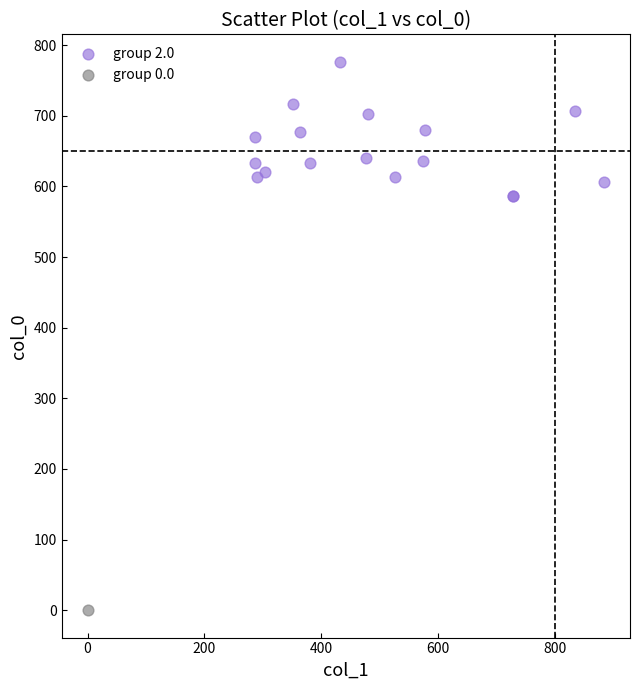

What are all the series names shown in the legend?

group 2.0, group 0.0